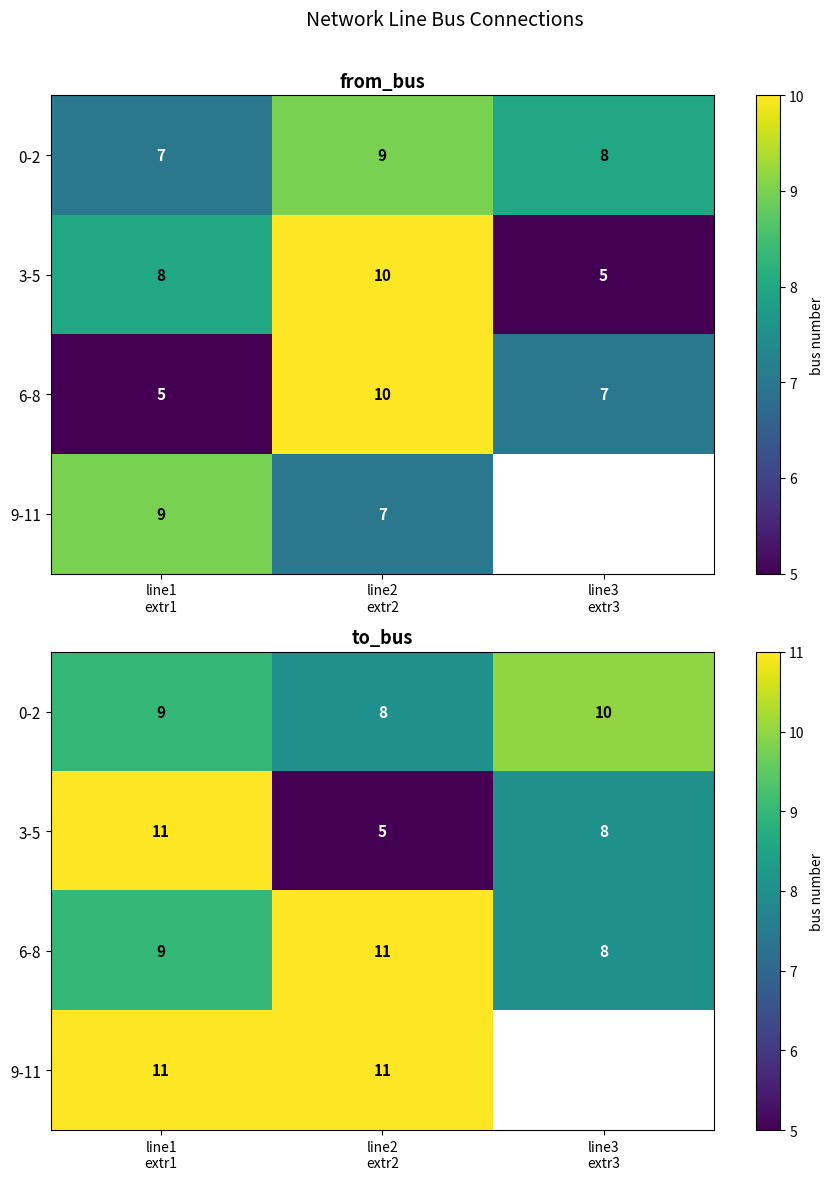

What is the sum of the 3-5 values at line3 extr3 and line1 extr1?

19.0